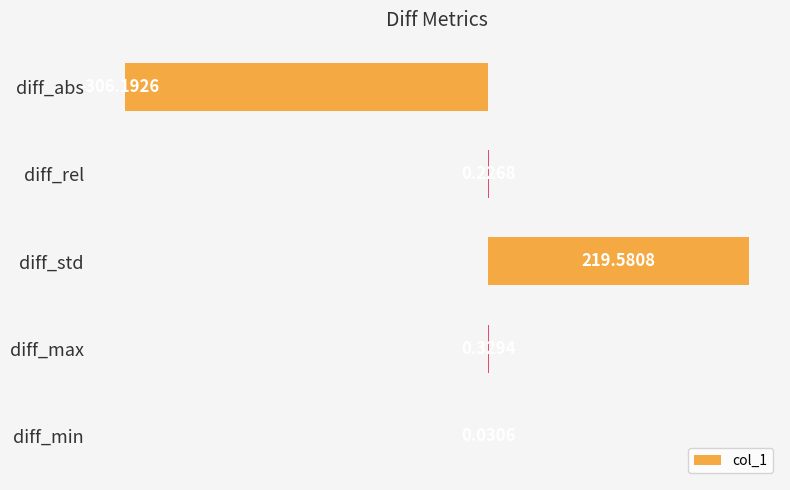

Which label corresponds to the largest value in the chart?

diff_std